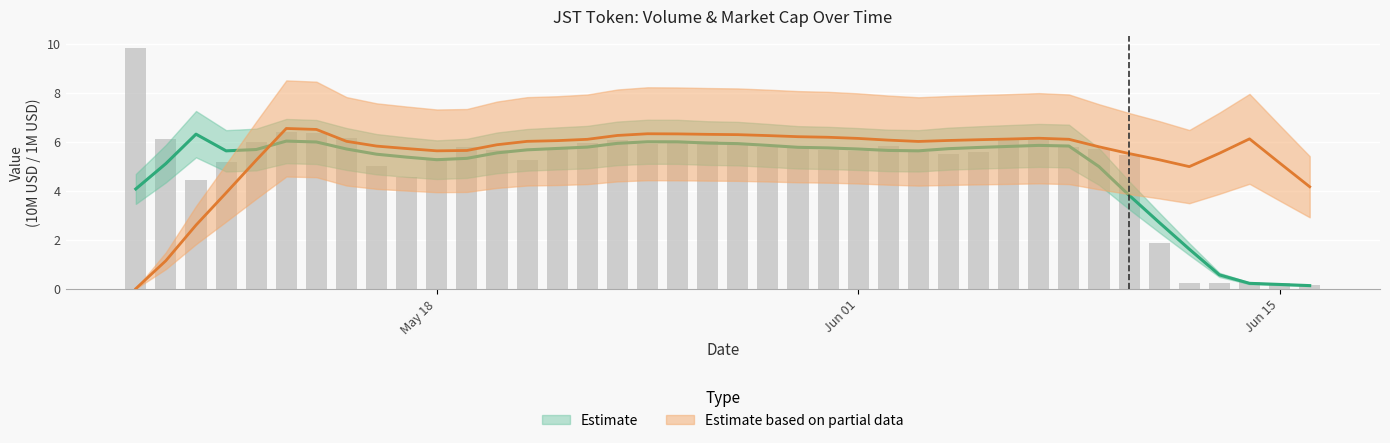

What is the minimum value shown in the chart?

0.1